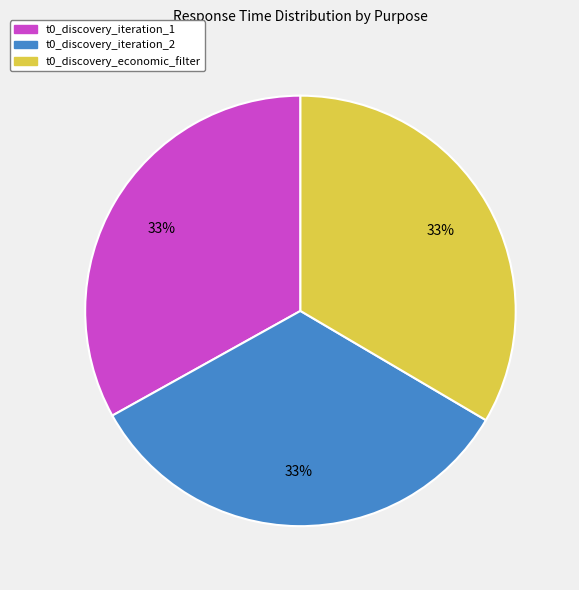

Count the number of slices in the pie.

3